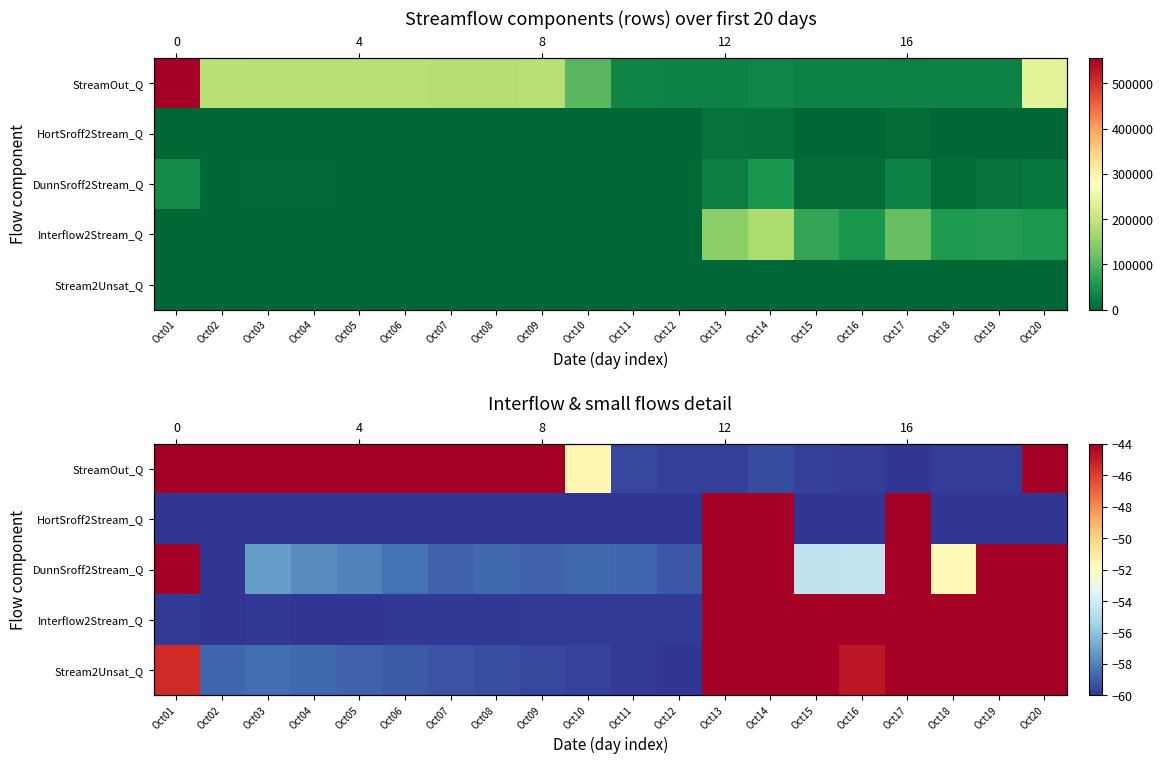

What is the sum of the StreamOut_Q values at Oct13 and Oct14?

-119.1